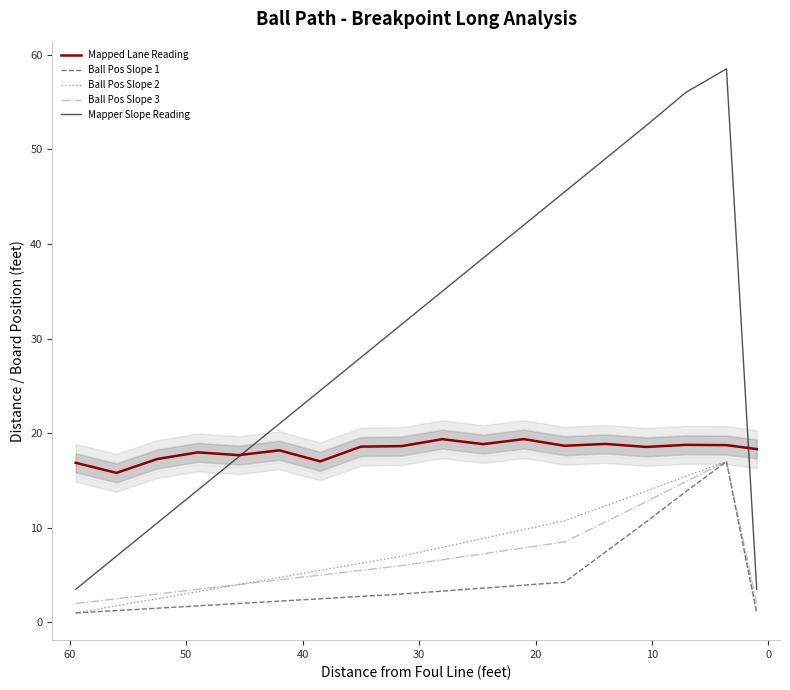

Reading left to right, transcribe all the data shown in this chart.

Mapped Lane Reading: 16.9	15.8	17.3	18.0	17.7	18.2	17.0	18.6	18.6	19.4	18.8	19.4	18.7	18.9	18.5	18.8	18.7	18.3
Ball Pos Slope 1: 1.0	1.2	1.5	1.8	2.0	2.2	2.5	2.8	3.0	3.3	3.6	3.9	4.2	7.4	10.6	13.8	17.0	1.0
Ball Pos Slope 2: 1.0	1.8	2.5	3.2	4.0	4.8	5.5	6.2	7.0	7.9	8.9	9.8	10.8	12.3	13.9	15.4	17.0	1.0
Ball Pos Slope 3: 2.0	2.5	3.0	3.5	4.0	4.5	5.0	5.5	6.0	6.6	7.2	7.9	8.5	10.6	12.8	14.9	17.0	2.0
Mapper Slope Reading: 3.5	7.0	10.5	14.0	17.5	21.0	24.5	28.0	31.5	35.0	38.5	42.0	45.5	49.0	52.5	56.0	58.5	3.5